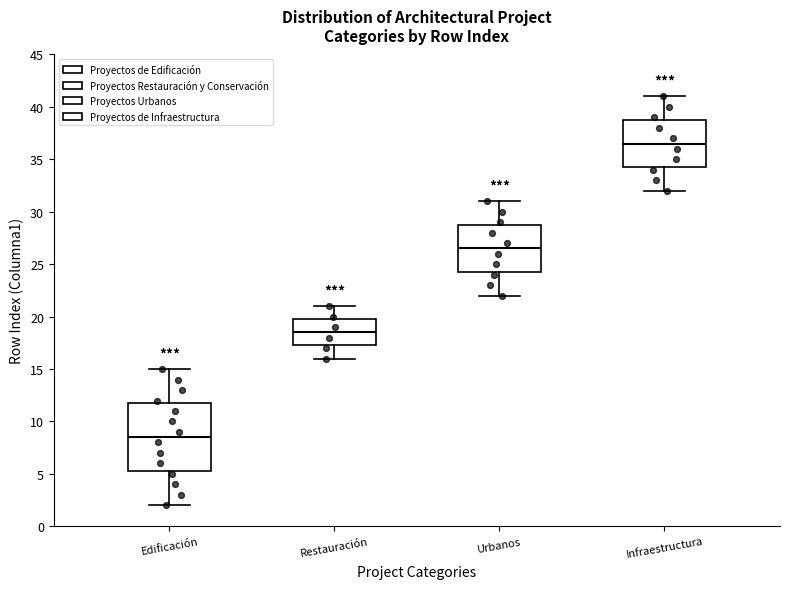

Which box's median line is the lowest?

Edificación